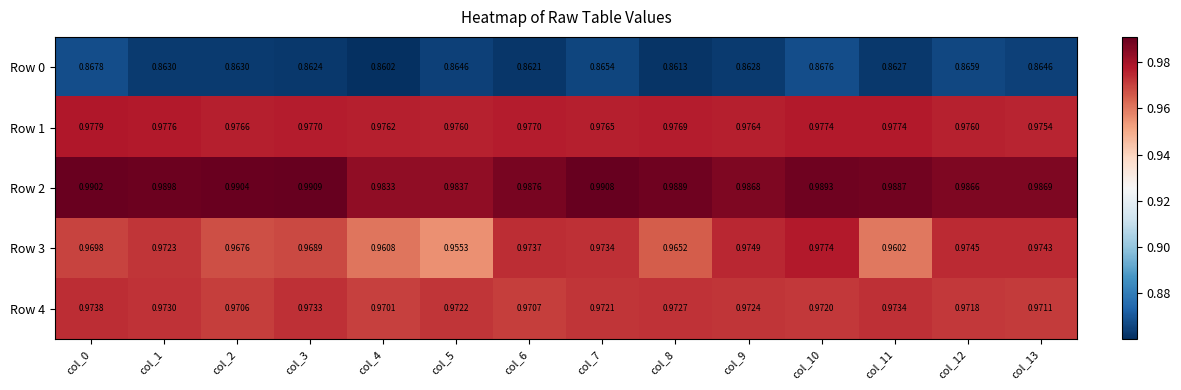

Is the value of Row 0 at col_5 greater than the value of Row 4 at col_4?

No